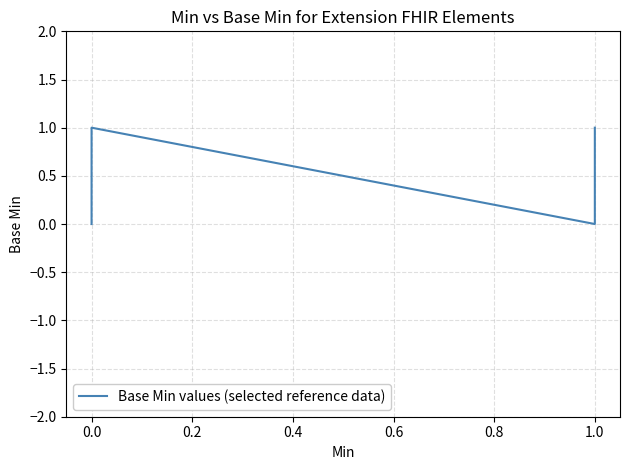

What is the label of the 5th point from the left?

1.0